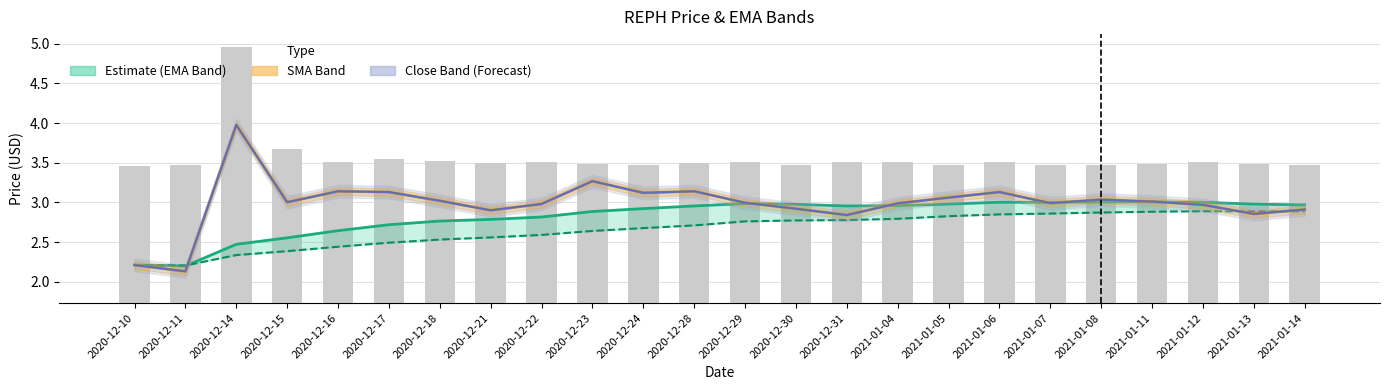

Reading left to right, list all the values displayed in this chart.

12-EMA: 2.2	2.2	2.5	2.6	2.6	2.7	2.8	2.8	2.8	2.9	2.9	3.0	3.0	3.0	3.0	3.0	3.0	3.0	3.0	3.0	3.0	3.0	3.0	3.0
26-EMA: 2.2	2.2	2.3	2.4	2.4	2.5	2.5	2.6	2.6	2.6	2.7	2.7	2.8	2.8	2.8	2.8	2.8	2.8	2.9	2.9	2.9	2.9	2.9	2.9
SMA: 2.2	2.1	4.0	3.0	3.1	3.1	3.0	2.9	3.0	3.3	3.1	3.1	3.0	2.9	2.8	3.0	3.1	3.1	3.0	3.0	3.0	3.0	2.9	2.9
Close: 2.2	2.1	4.0	3.0	3.1	3.1	3.0	2.9	3.0	3.3	3.1	3.1	3.0	2.9	2.8	3.0	3.1	3.1	3.0	3.0	3.0	3.0	2.9	2.9